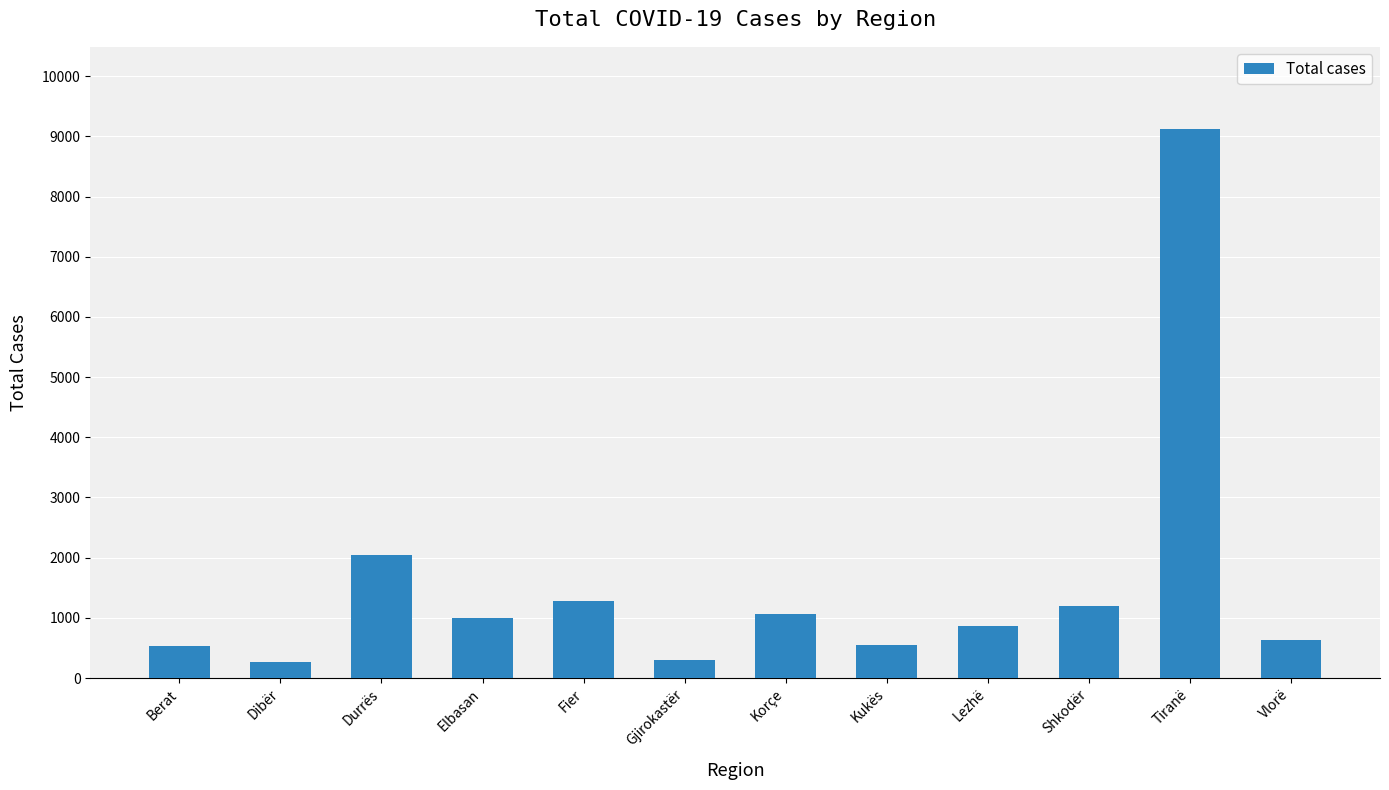

What is the greatest value displayed?

9119